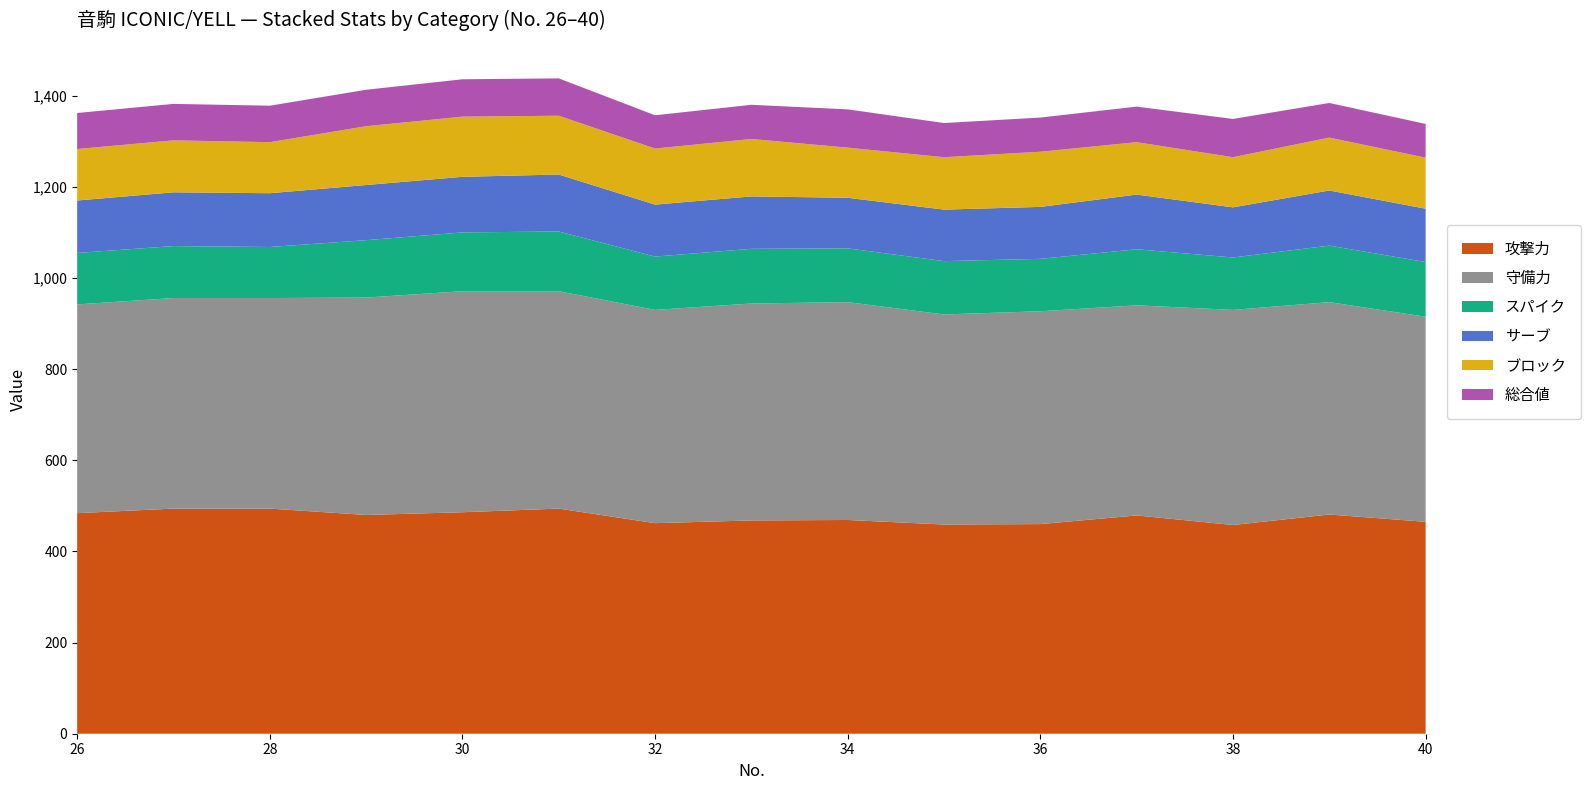

Reading left to right, list all the values displayed in this chart.

攻撃力: 484	494	494	480	486	494	462	468	469	459	460	479	458	481	465
スパイク: 113	114	112	126	129	131	117	120	118	117	115	123	115	124	120
守備力: 458	462	462	477	485	477	468	476	478	461	467	461	472	466	450
サーブ: 115	118	118	121	122	125	114	115	111	113	114	120	110	121	117
ブロック: 113	114	112	129	132	129	123	126	110	115	121	115	110	116	112
総合値: 79	80	80	80	82	82	73	75	84	75	75	78	84	76	74